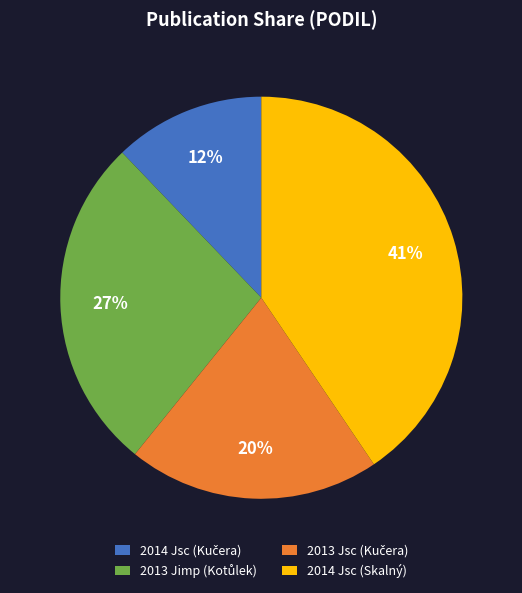

Is there a majority slice in this chart?

No